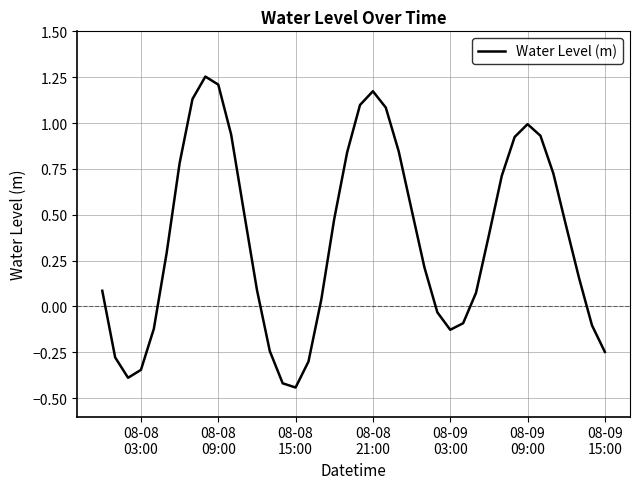

What is the difference between the maximum and minimum values?

1.7